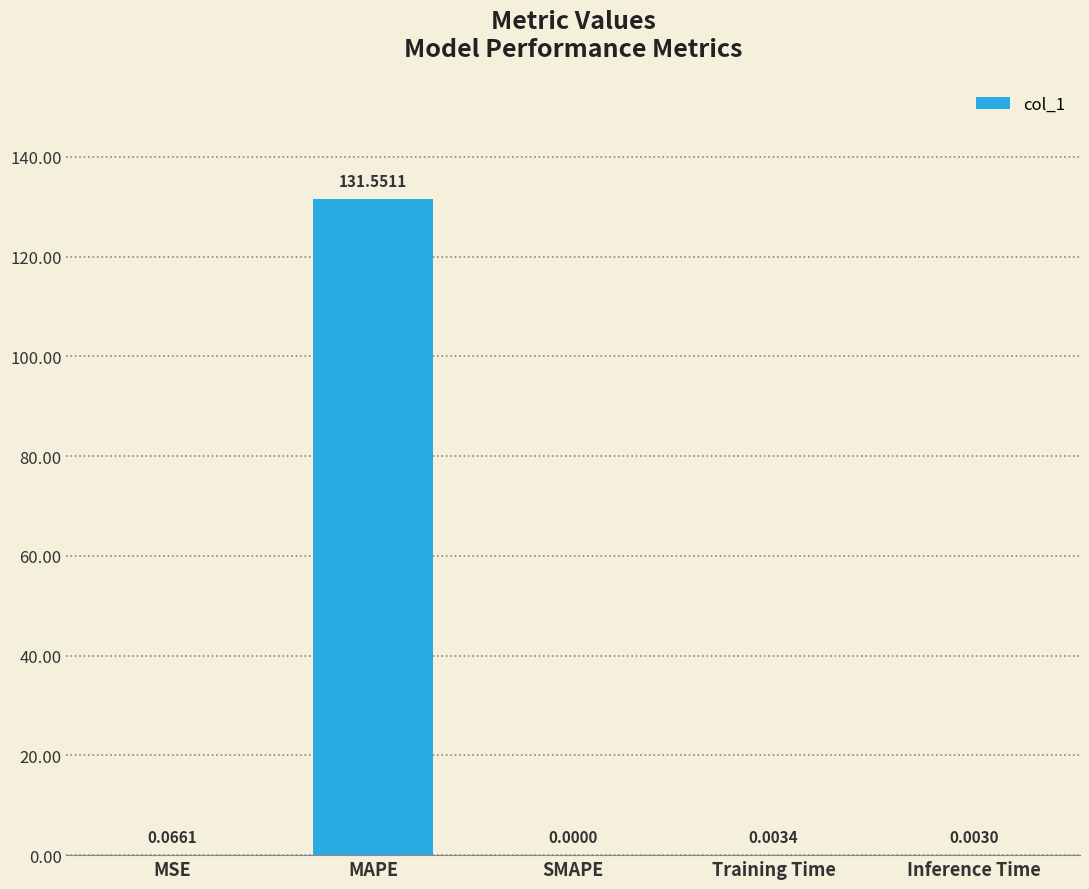

Between Inference Time and MAPE, which is larger?

MAPE